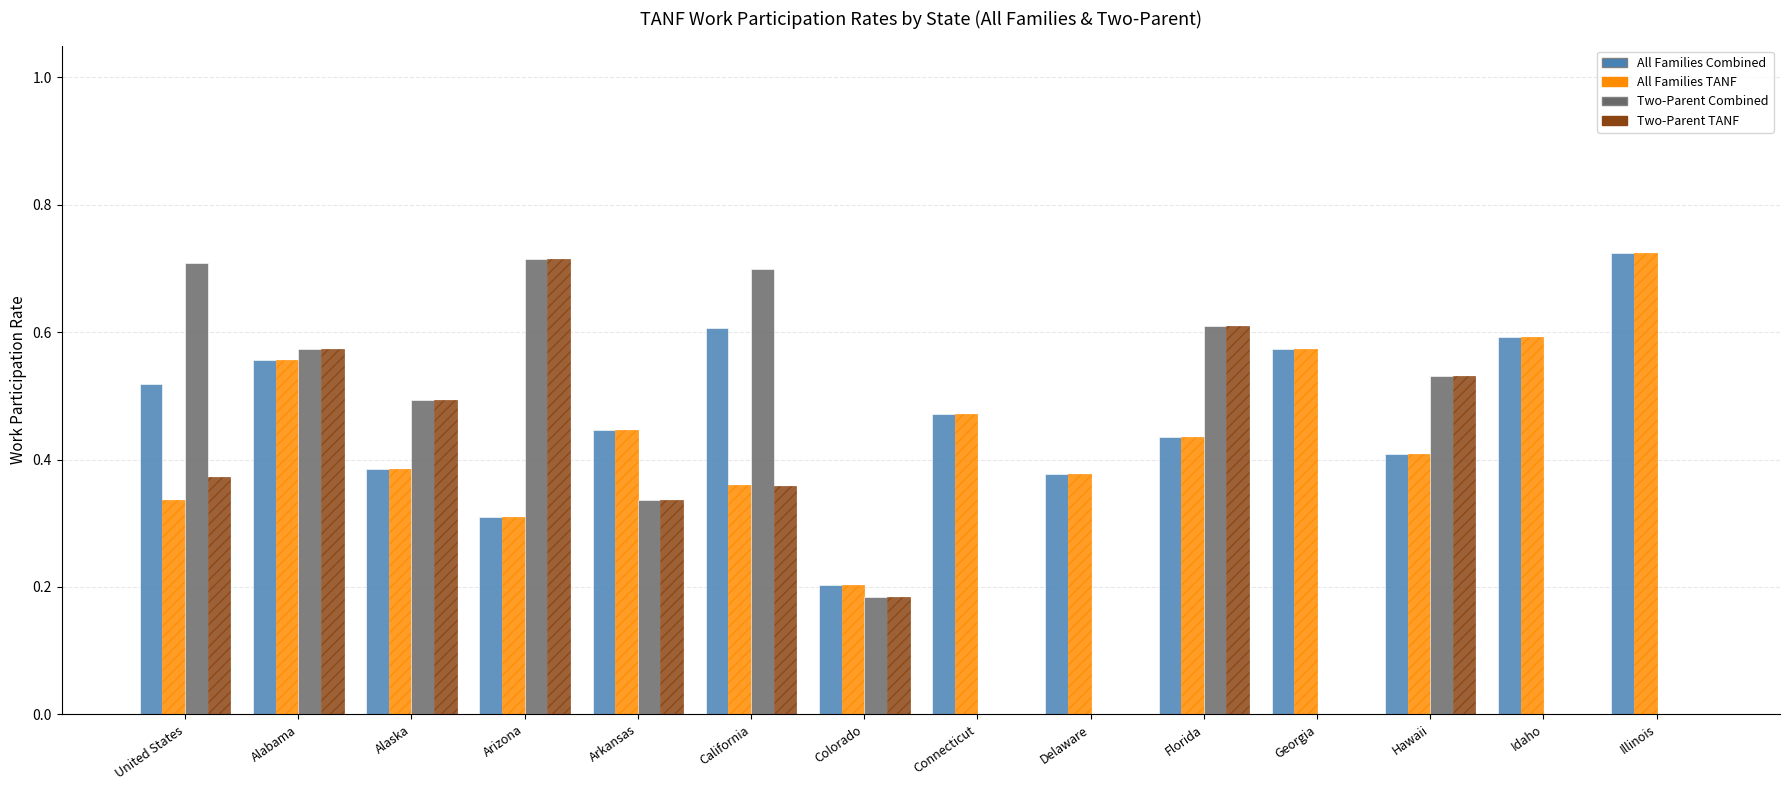

What is the sum of the All Families TANF values at Georgia and Florida?

1.0